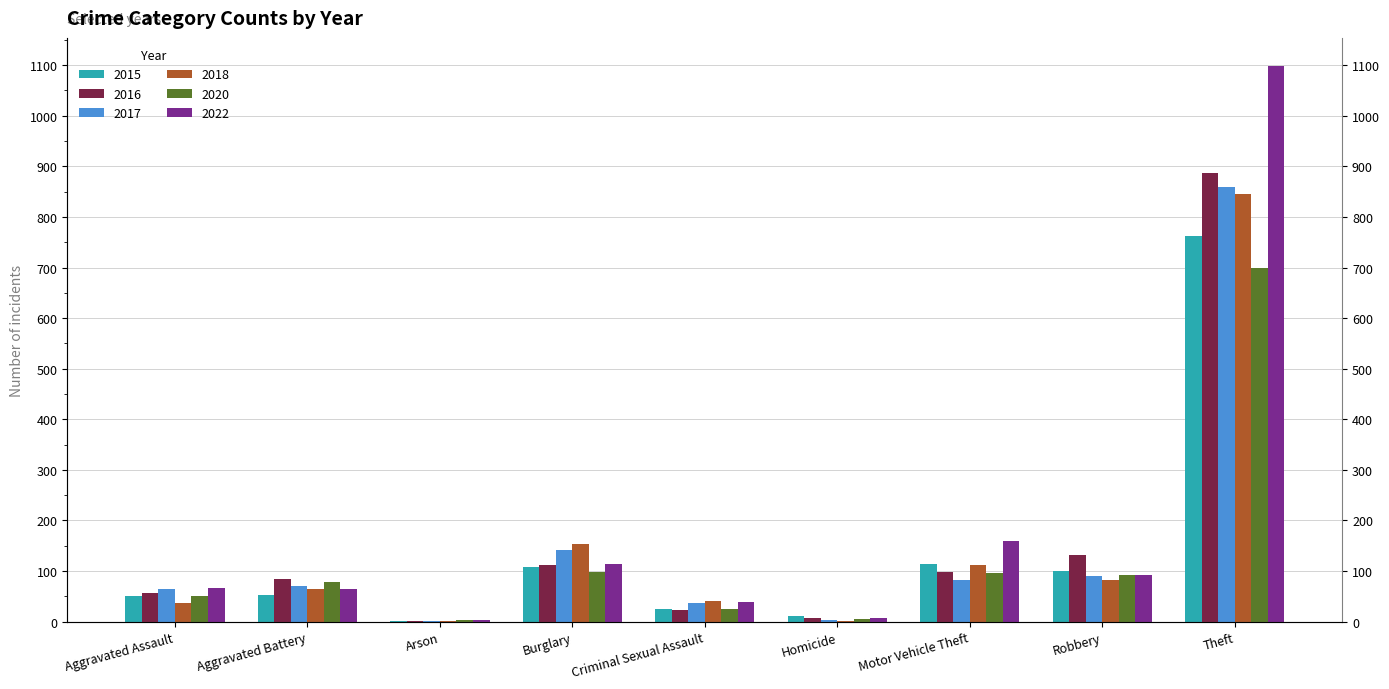

Reading right to left, transcribe all the data shown in this chart.

2015: 763	100	114	11	25	108	1	52	51
2016: 887	131	98	8	23	111	1	85	57
2017: 859	91	83	4	37	142	1	70	65
2018: 845	83	112	1	41	154	2	64	37
2020: 700	92	97	6	25	99	4	78	51
2022: 1099	92	159	8	39	113	4	64	66